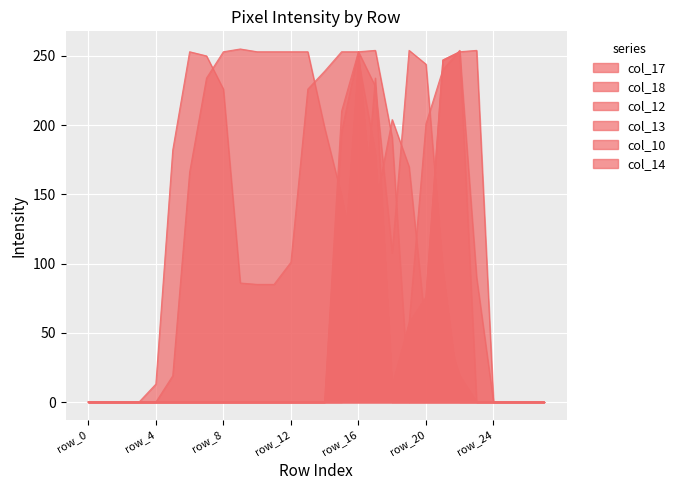

What is the maximum value shown in the chart?

255